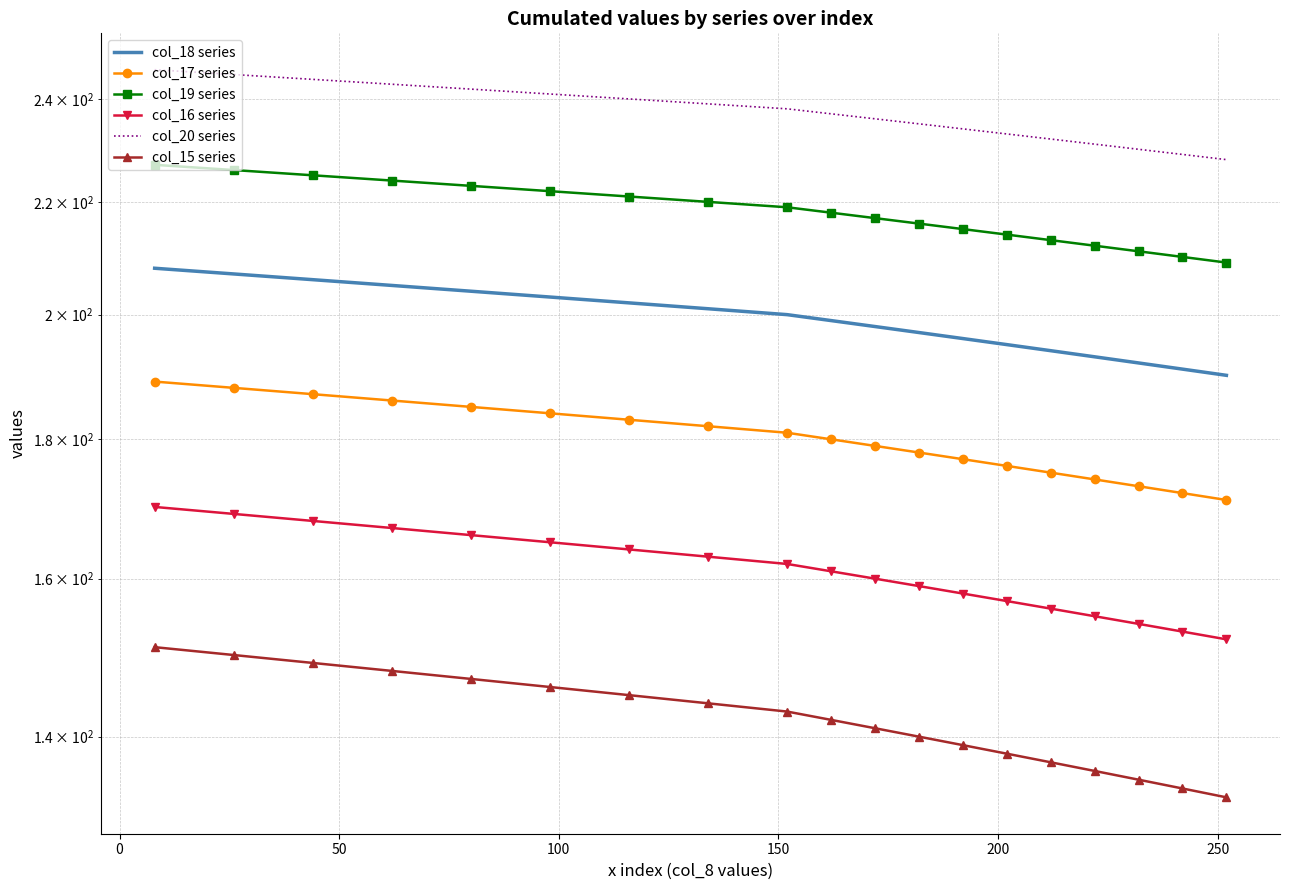

True or false: col_20 series and col_15 series cross at least once.

False